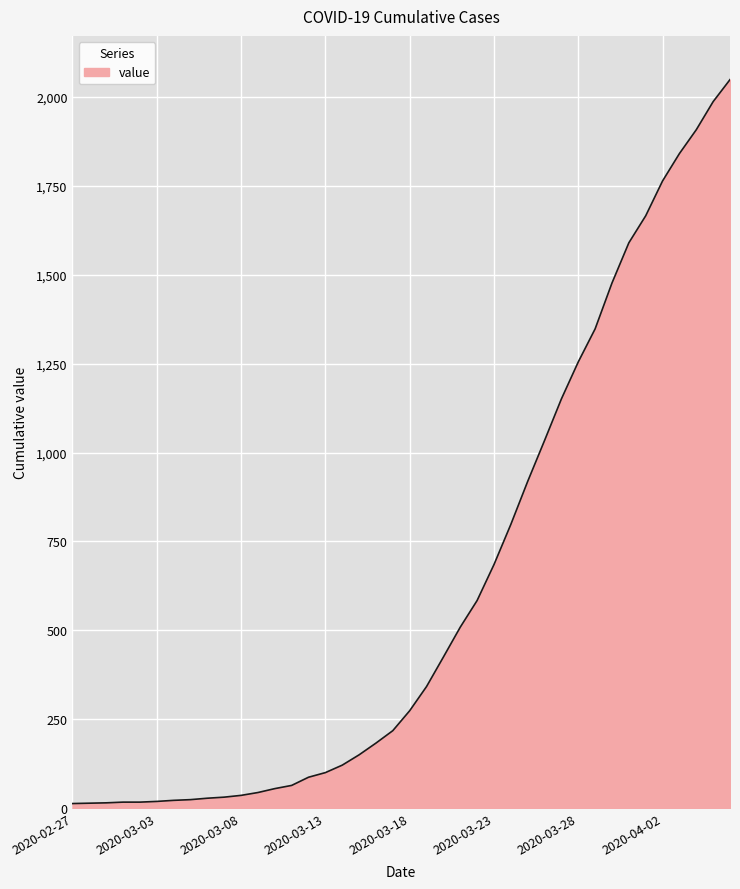

True or false: the data has more than 2 interior local peaks.

False